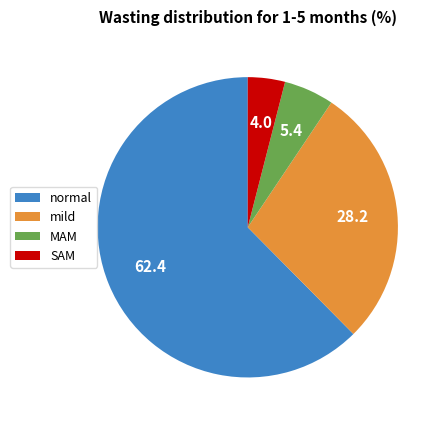

The SAM slice represents 13% of the pie. True or false?

False